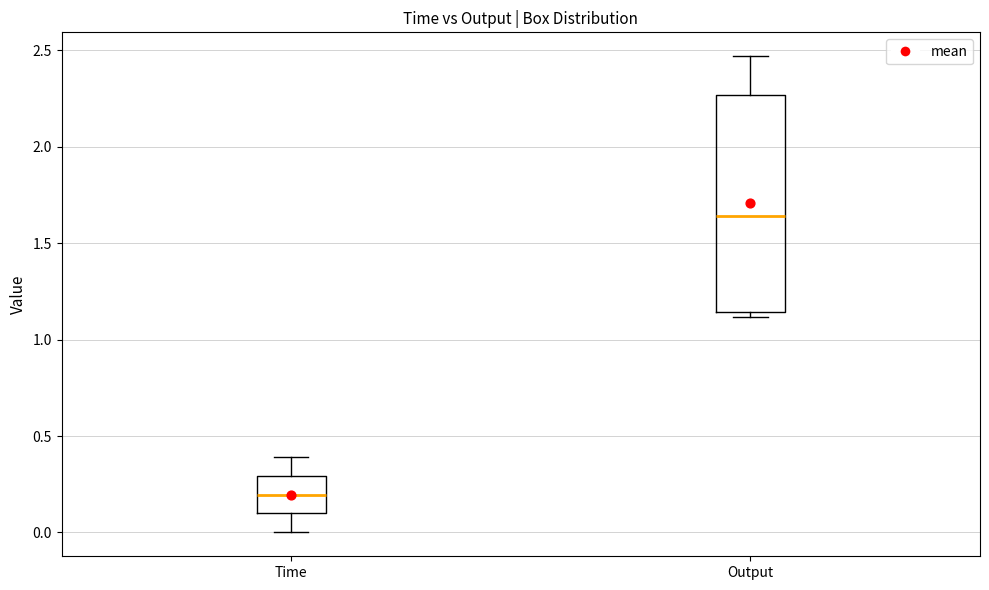

Where does the median line of the box for Output sit on the y-axis? The values are not printed on the chart, so give them approximately, as read against the axis.

1.65